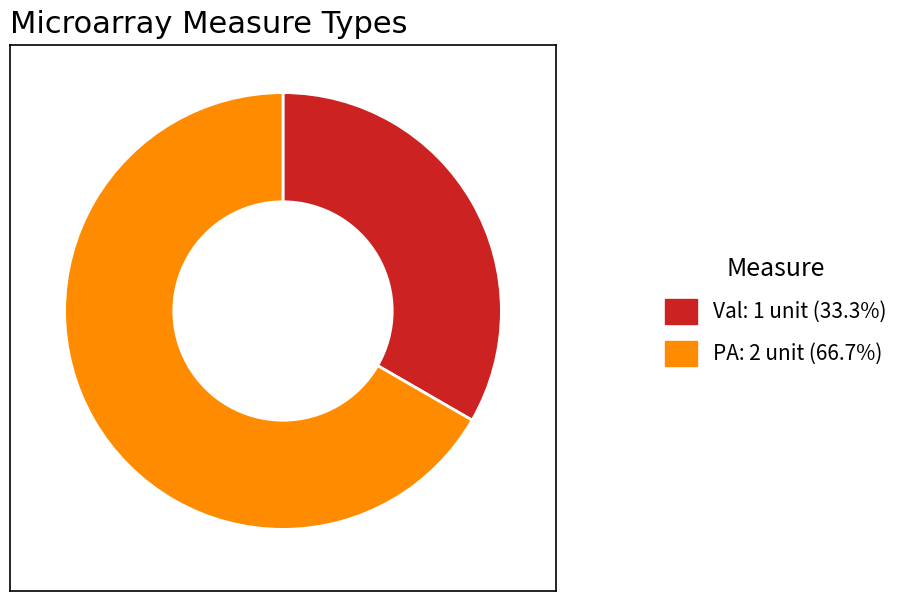

Approximately how many times larger is the value at PA: 2 unit (66.7%) compared to Val: 1 unit (33.3%)?

2.0